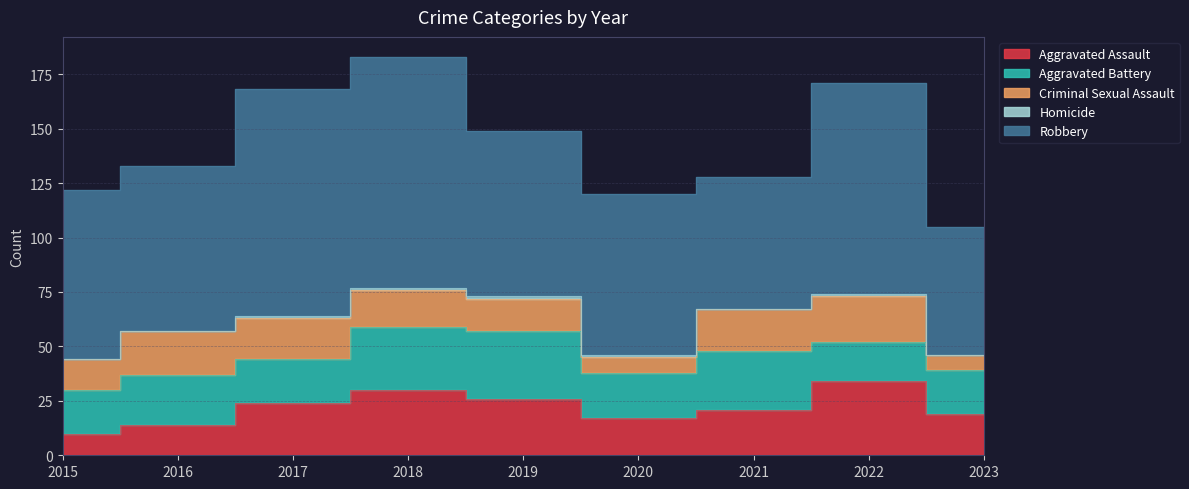

Does the chart display data point markers on the line(s)?

No